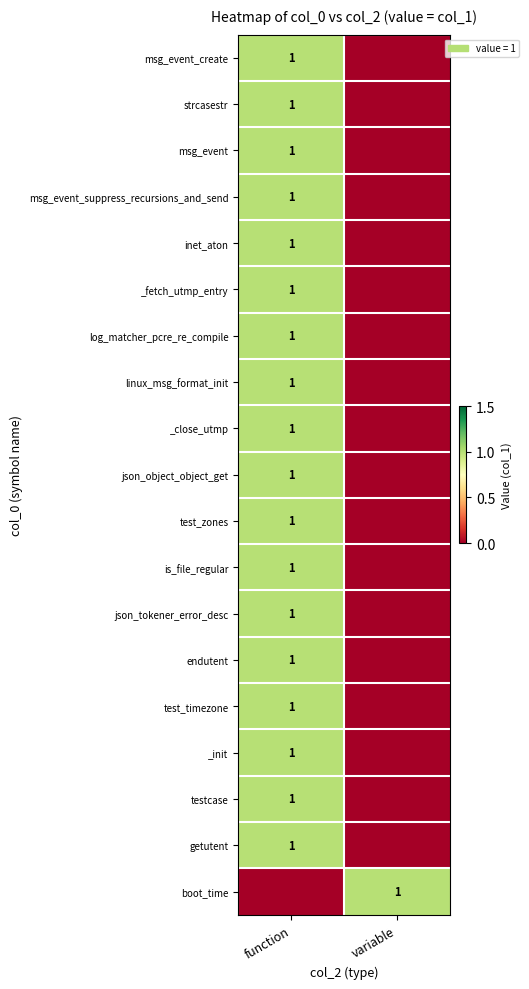

Is it true that linux_msg_format_init equals 2 at function?

False